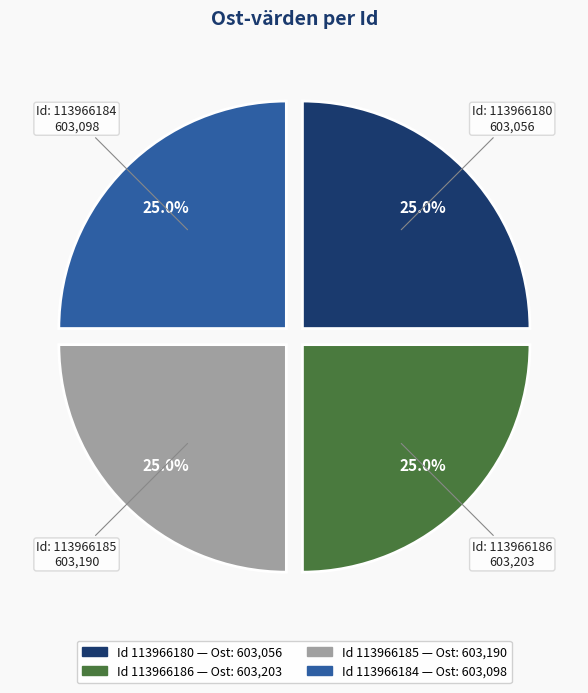

Is there a majority slice in this chart?

No